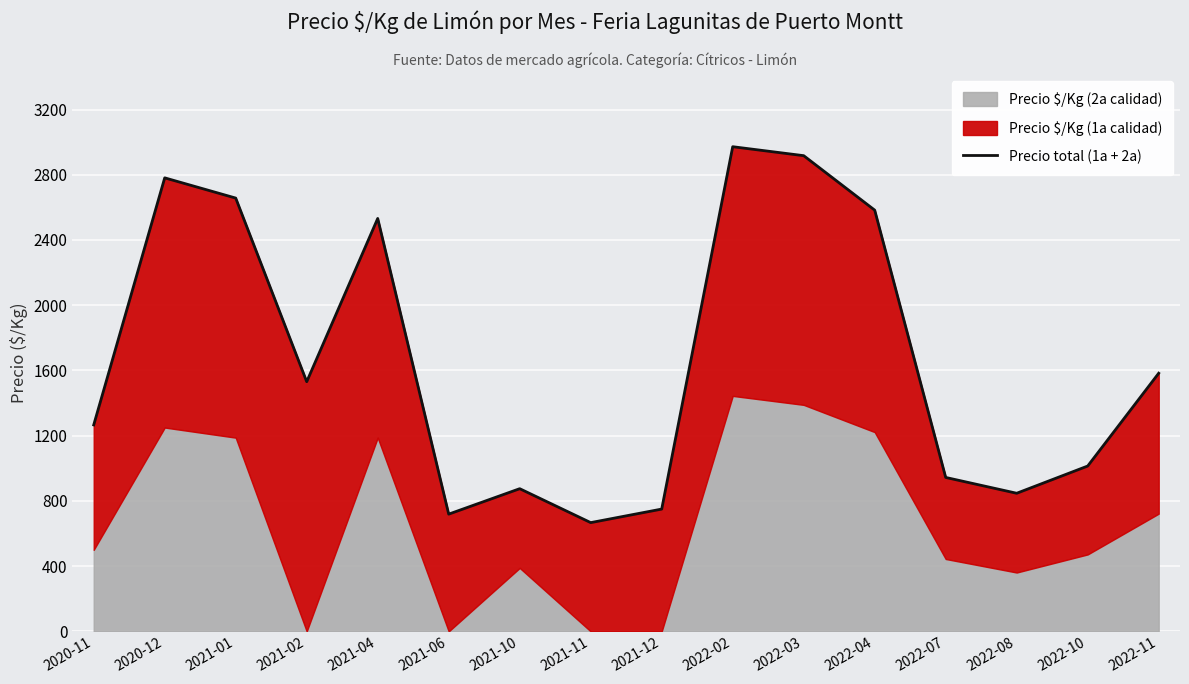

What is the difference between the values at 2021-01 and 2022-08?

1810